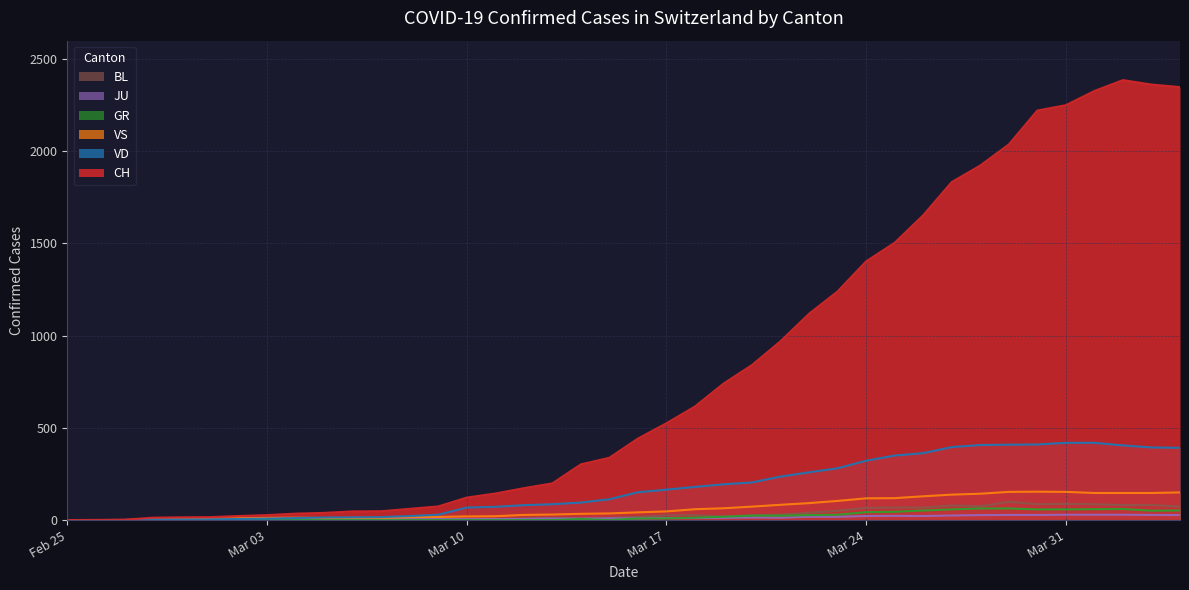

Between Mar 10 and Mar 17, which series saw the biggest shift?

CH